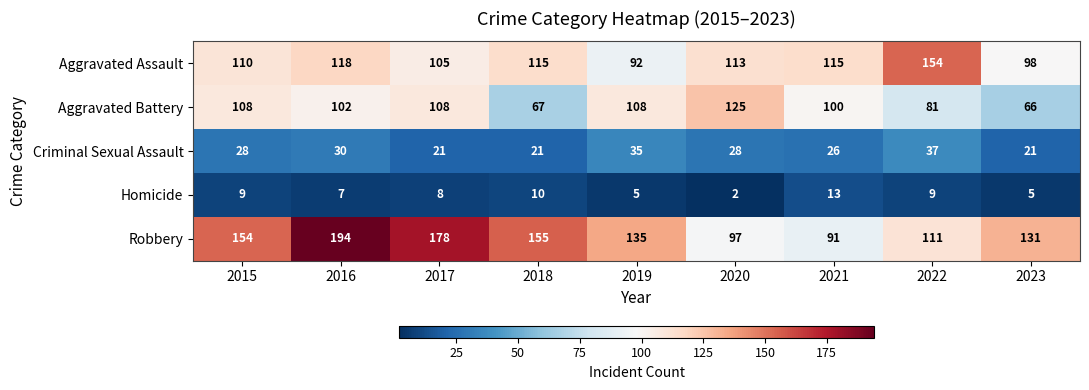

What is the average value of the Homicide series?

8